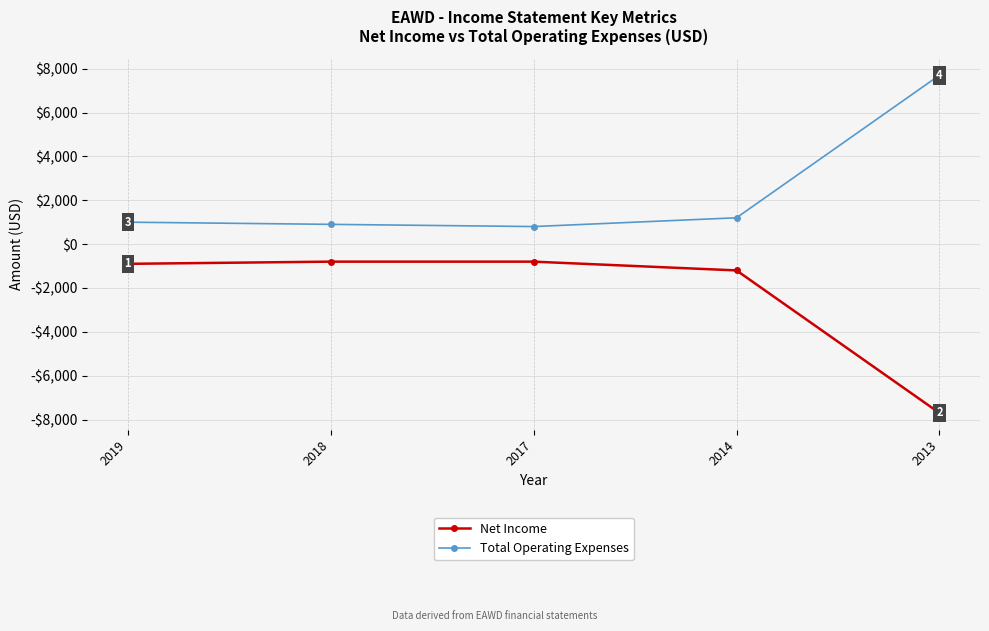

Where does the Net Income series first go above -900?

2018